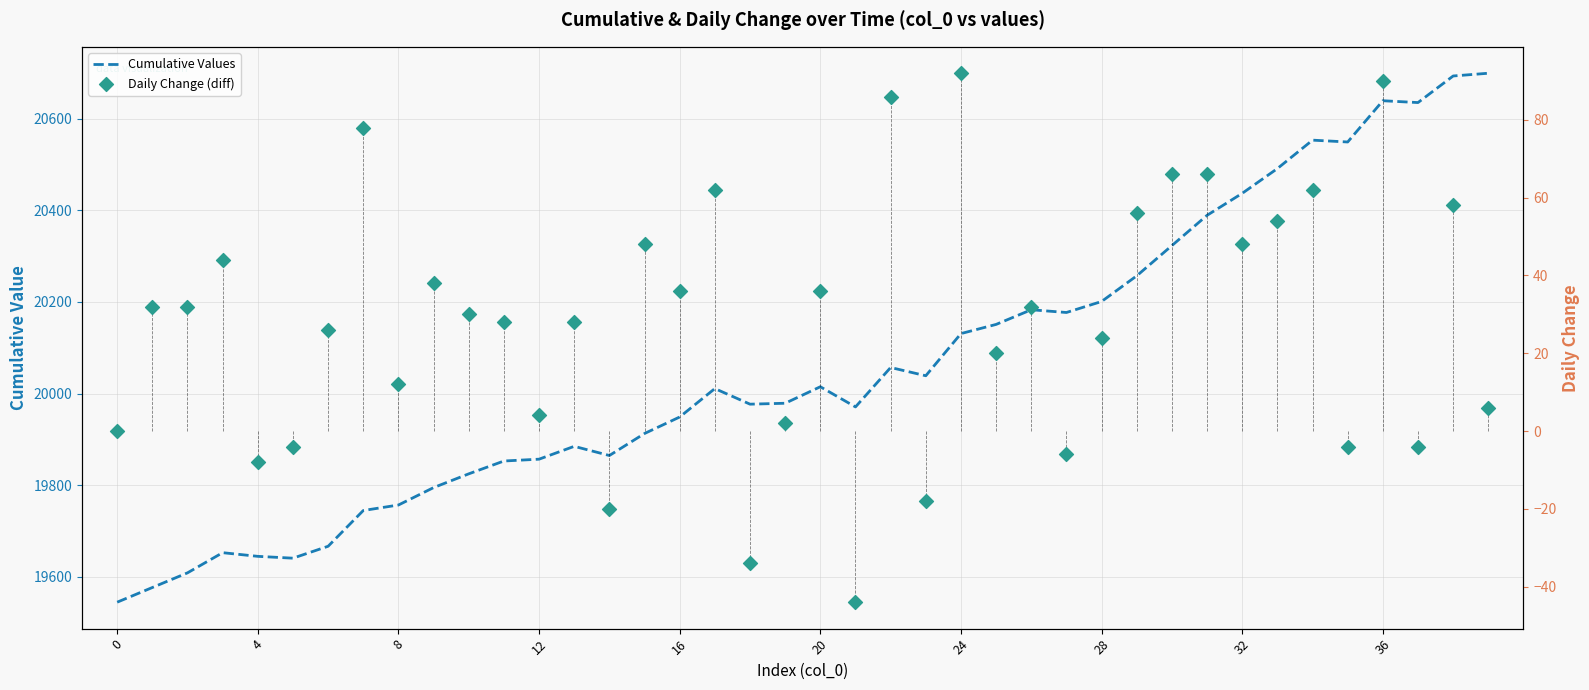

At how many categories does at least one series exceed 15201?

40